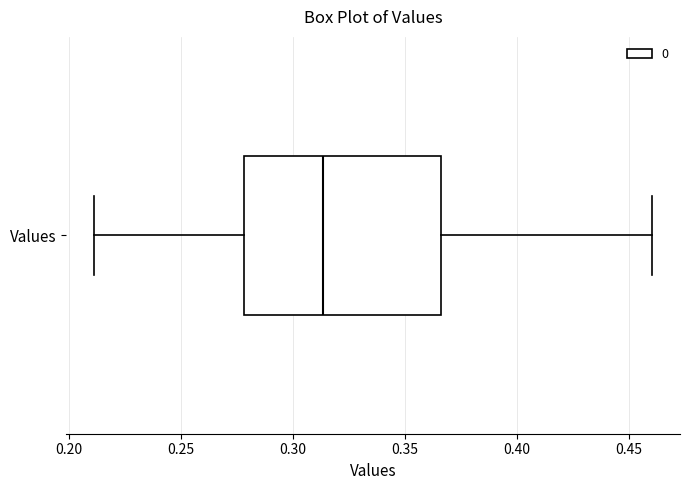

Read this box plot against the x-axis: the position of the median line, the range covered by the box, and the ends of both whiskers. The values are not printed on the chart, so give them approximately, as read against the axis.

median 0.315, box 0.280 to 0.365, whiskers 0.210 to 0.460